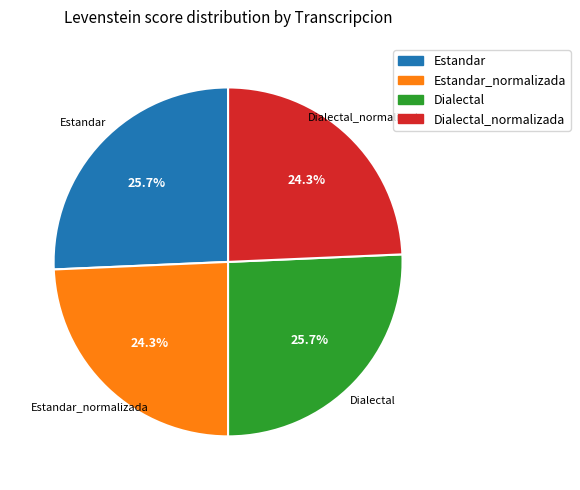

How many slices are in this pie chart?

4